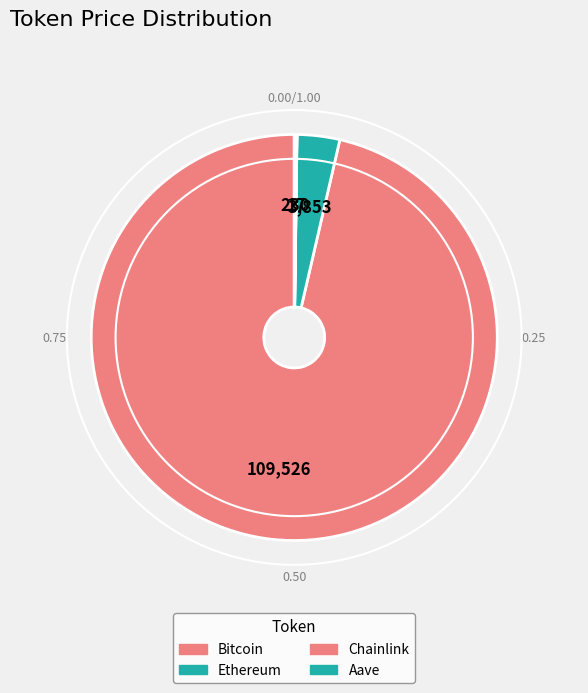

Count the number of slices in the pie.

4